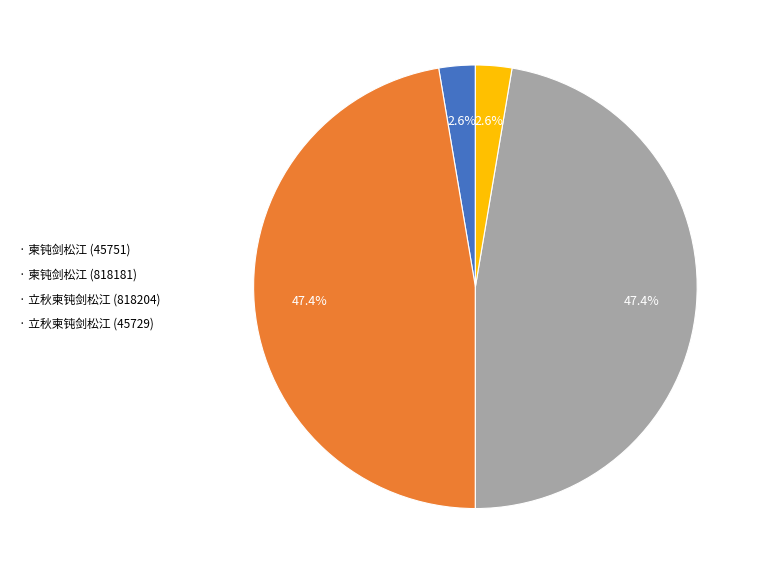

What is the ratio of the value at · 立秋柬钝剑松江 (45729) to the value at · 柬钝剑松江 (45751)?

1.0